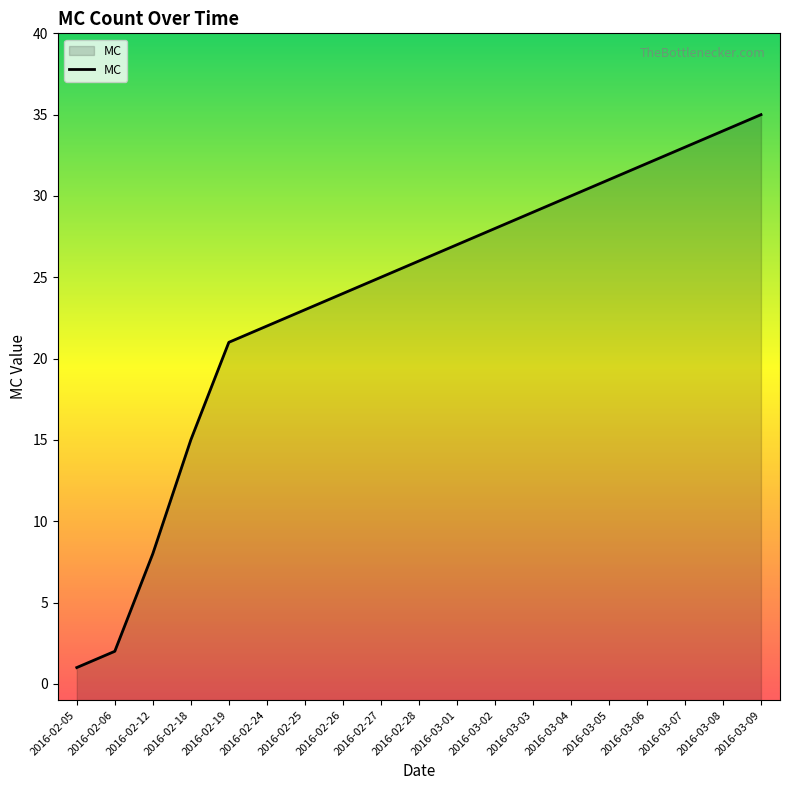

Where does the data first go above 26?

2016-03-01